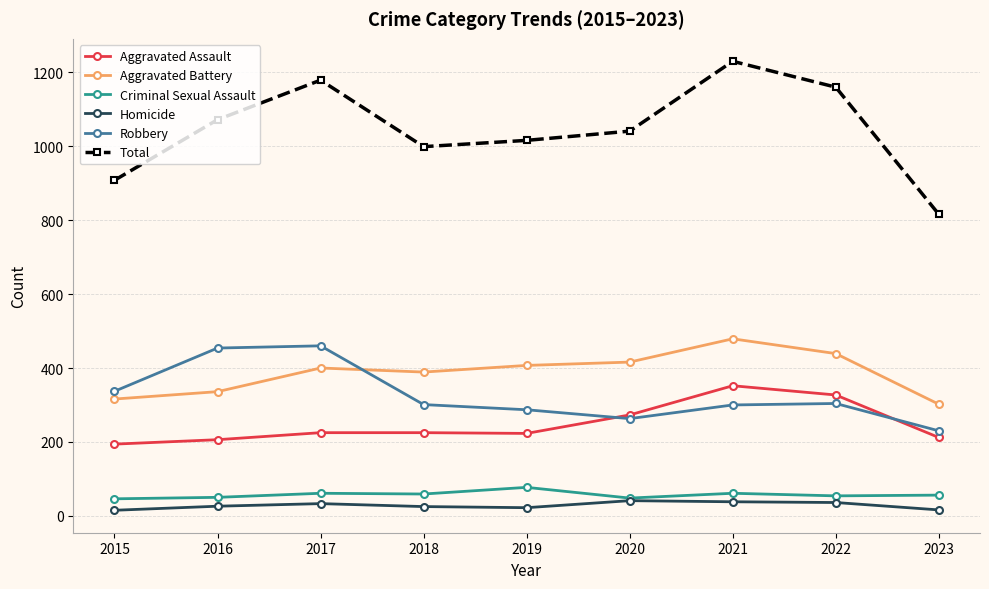

Is it true that Aggravated Assault equals 149 at 2020?

False